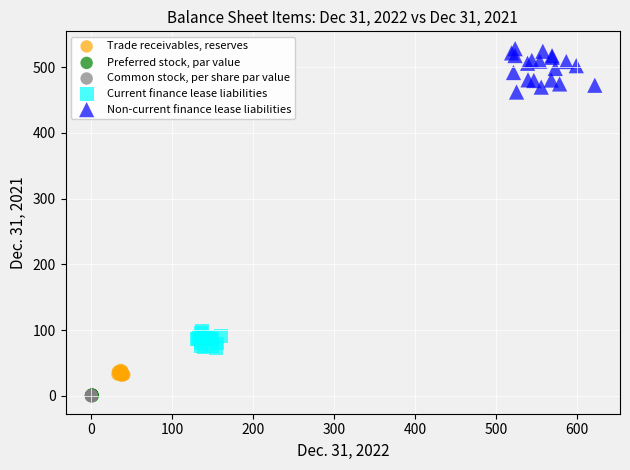

Which series has the widest spread of Y values?

Non-current finance lease liabilities